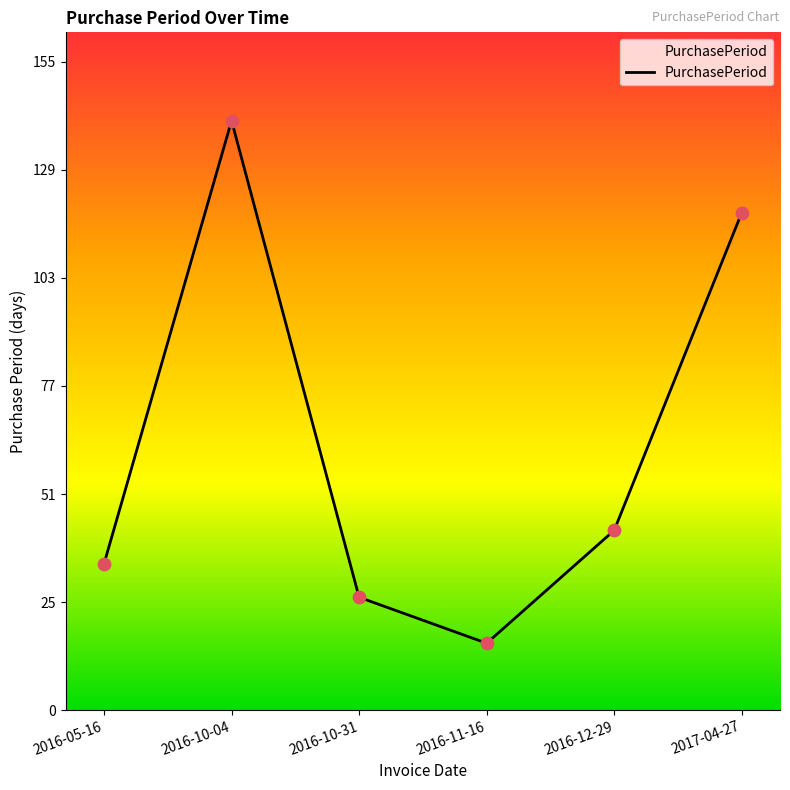

Approximately how many times larger is the value at 2016-10-31 compared to 2016-05-16?

0.8